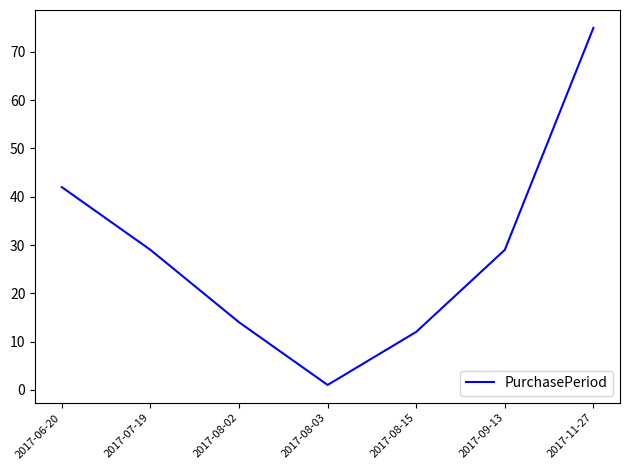

What position from the right is 2017-09-13?

2